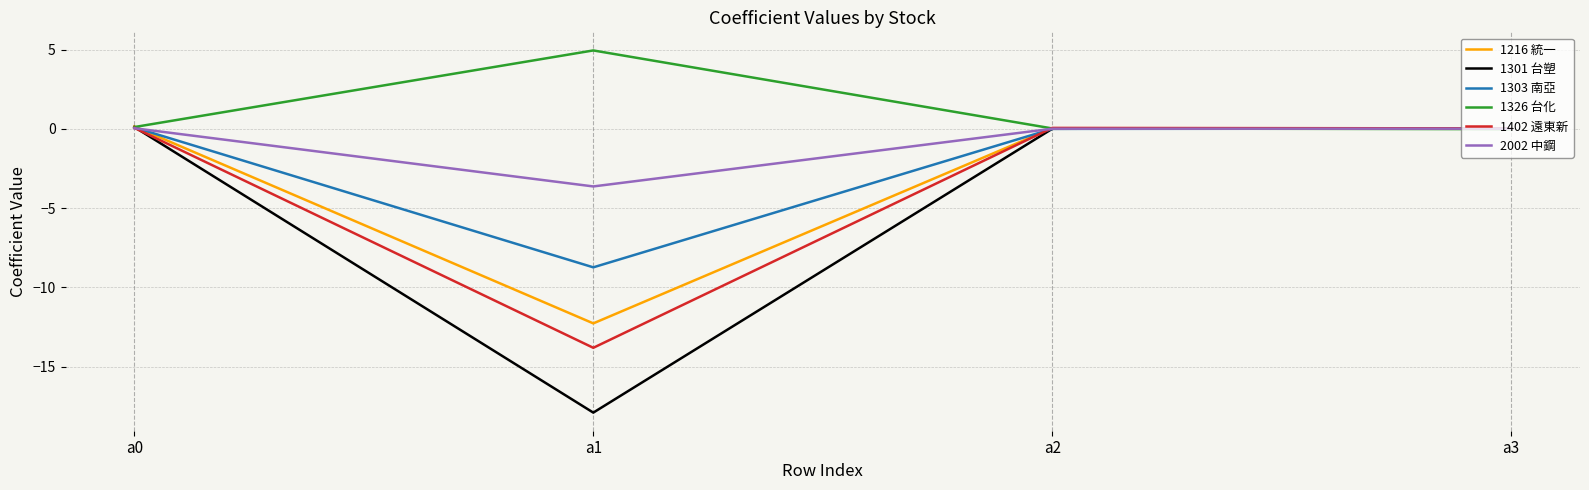

How many lines are shown in the chart?

6